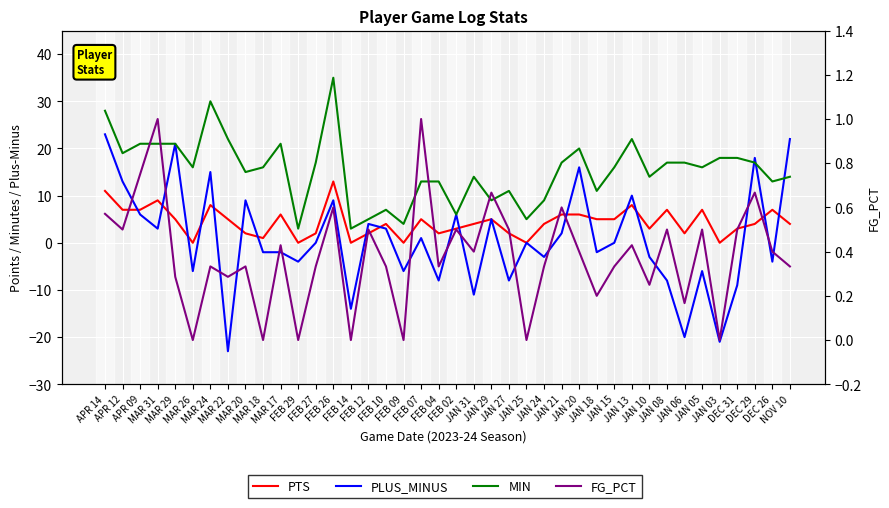

Is this an area chart (filled region under the line)?

No